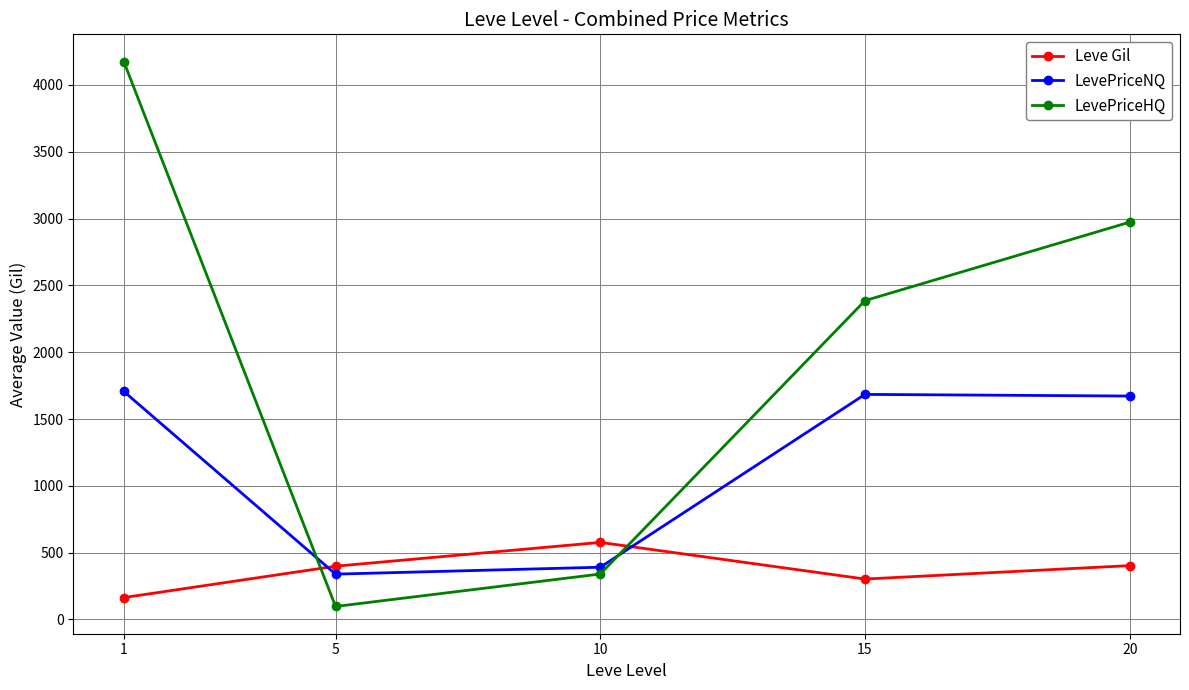

The value of LevePriceNQ at 15 is 1684.4. True or false?

True